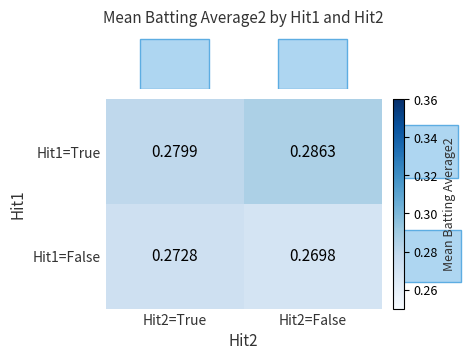

Rank the series by their maximum value, from highest to lowest.

Hit1=True, Hit1=False